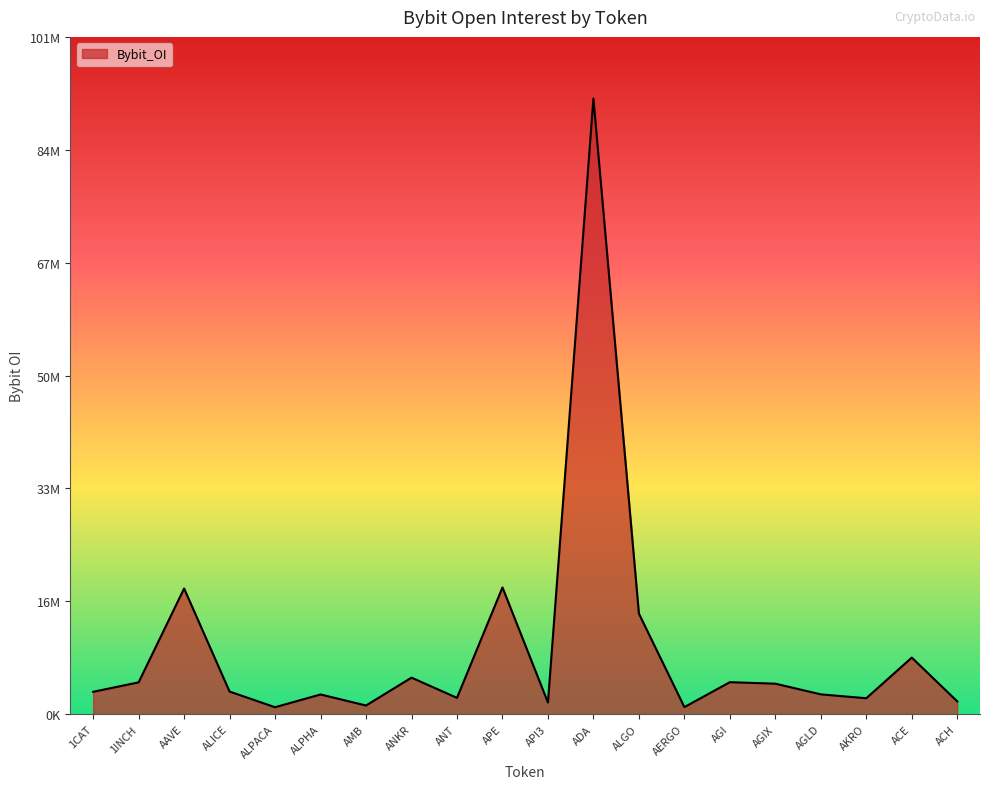

Is this an area chart (filled region under the line)?

Yes